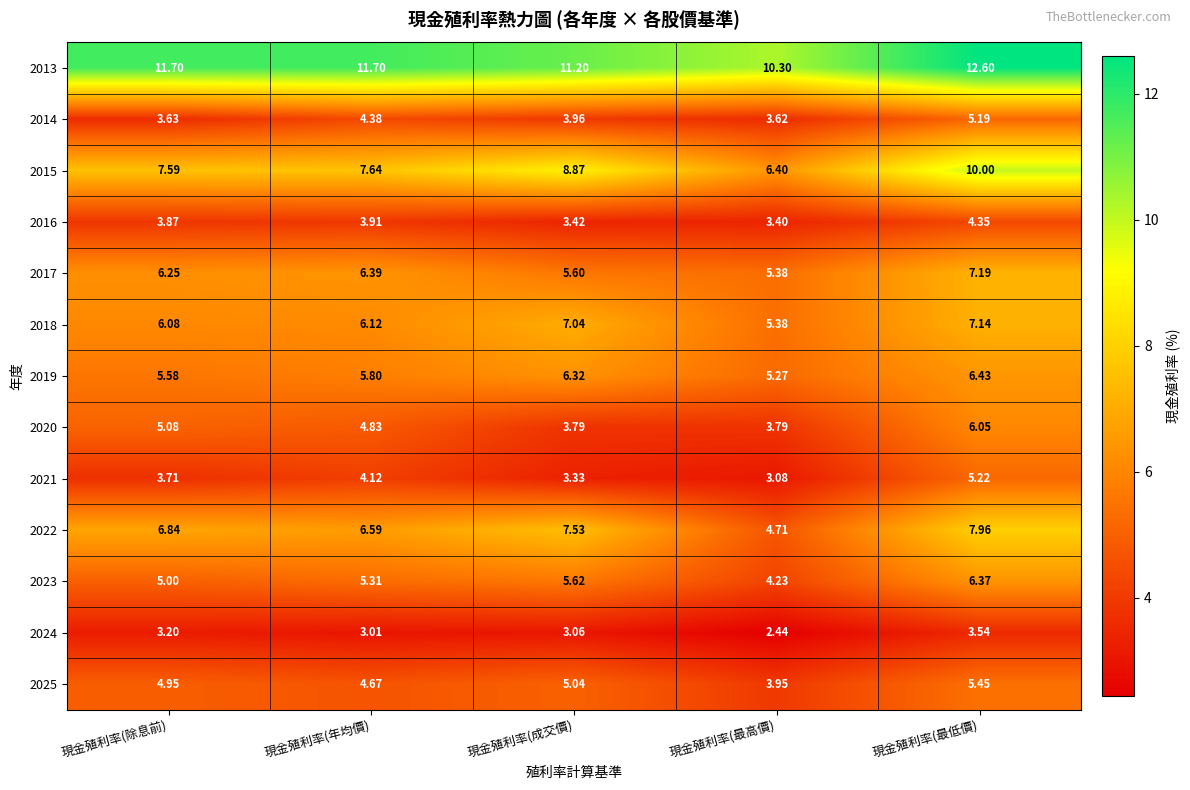

At 現金殖利率(成交價), list the series in order from largest to smallest.

2013, 2015, 2022, 2018, 2019, 2023, 2017, 2025, 2014, 2020, 2016, 2021, 2024